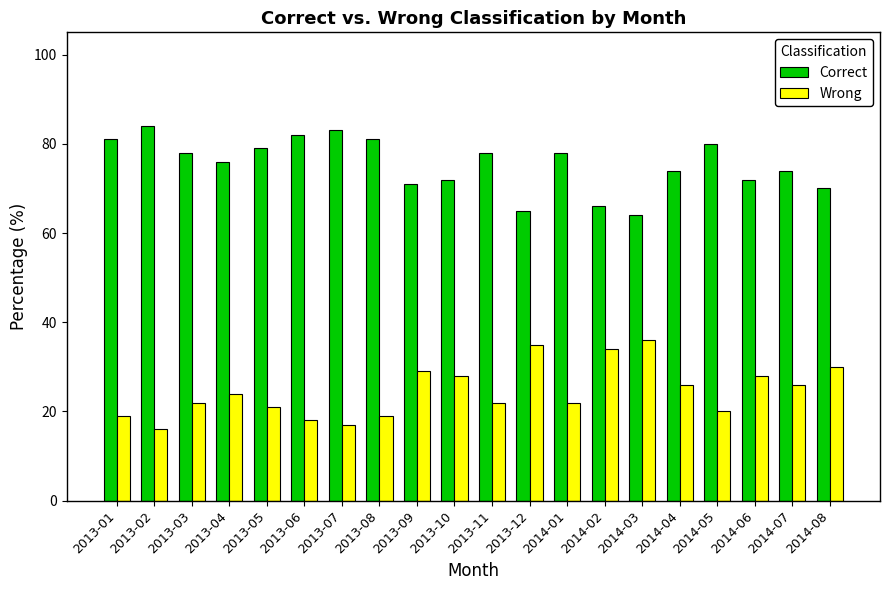

How many bars are there in each group?

2